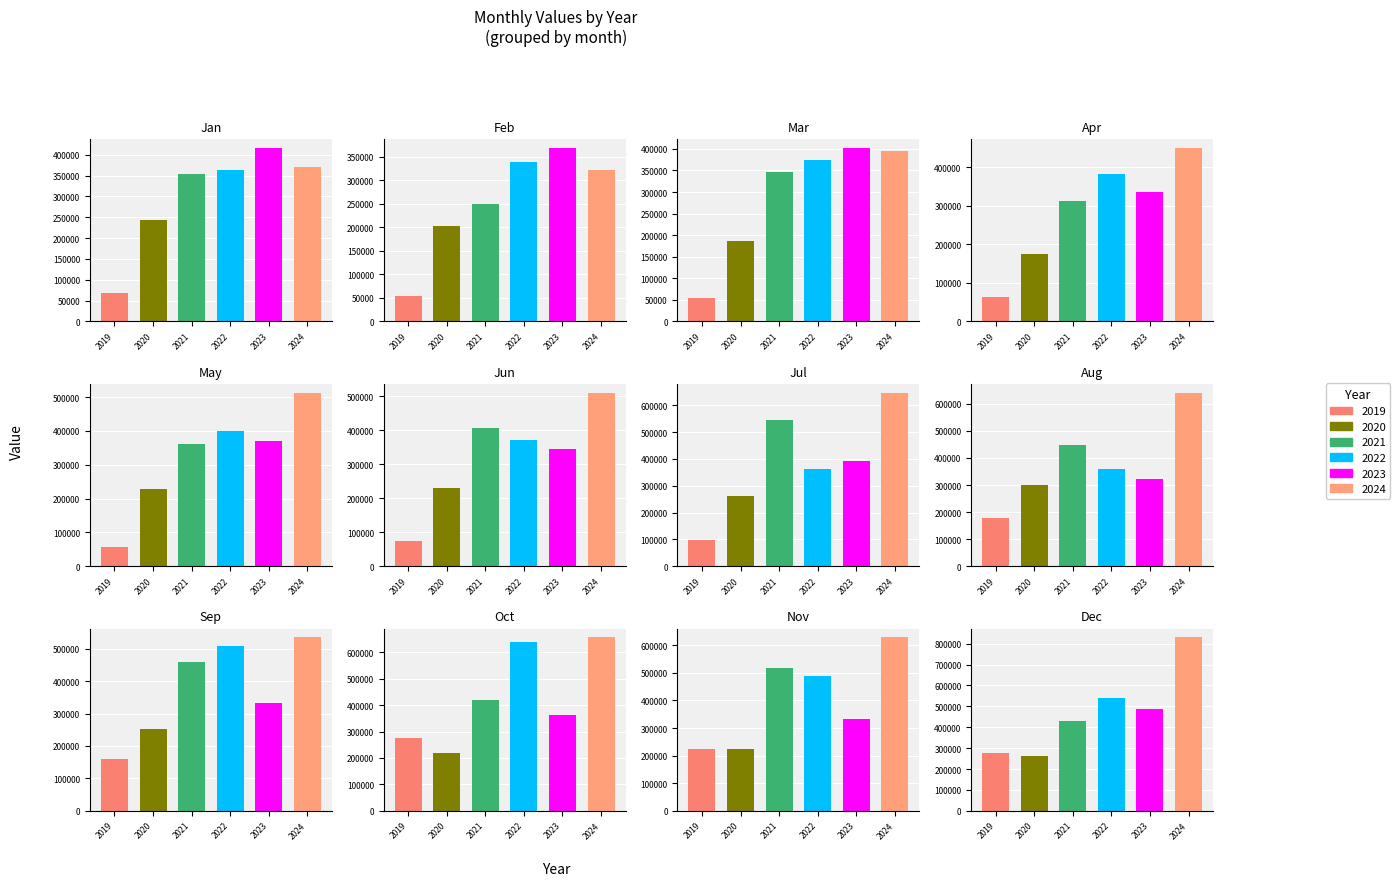

Which series has the largest range (max minus min)?

2024